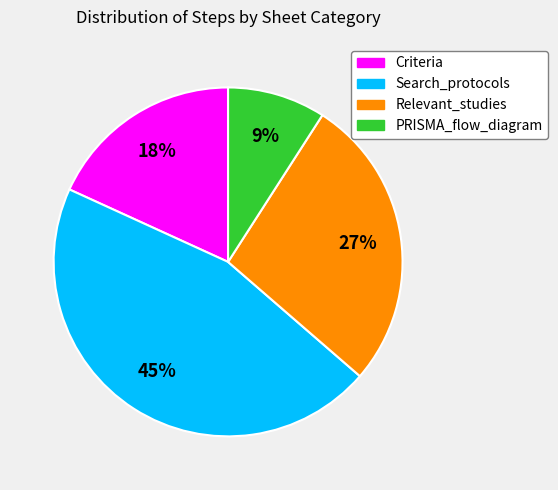

True or false: Relevant_studies accounts for 17% of the total.

False